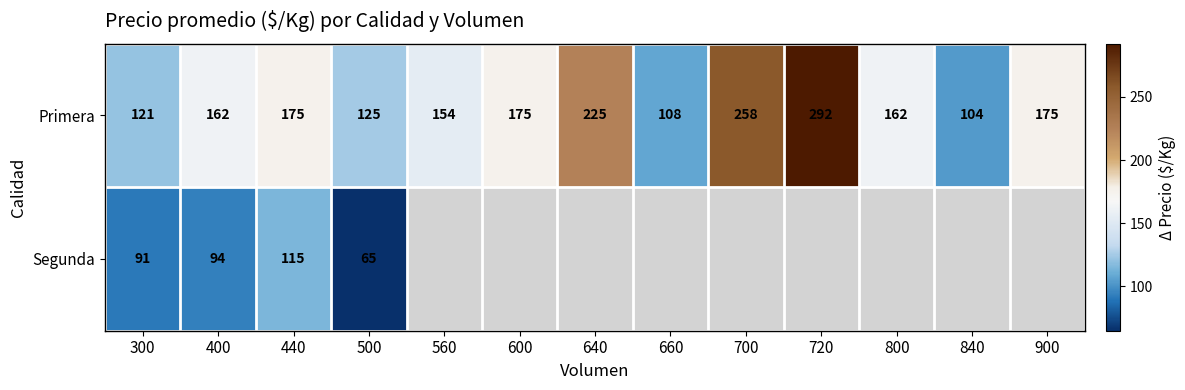

At which label does Primera reach its minimum?

840